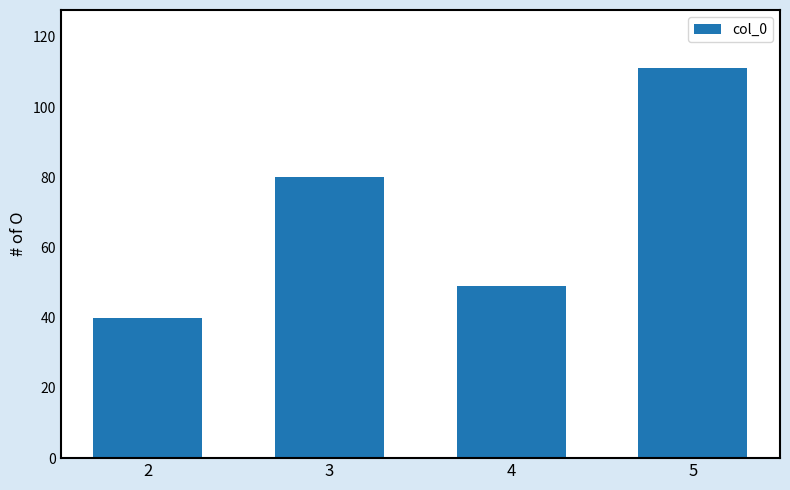

What is the change in value from 2 to 3?

+40